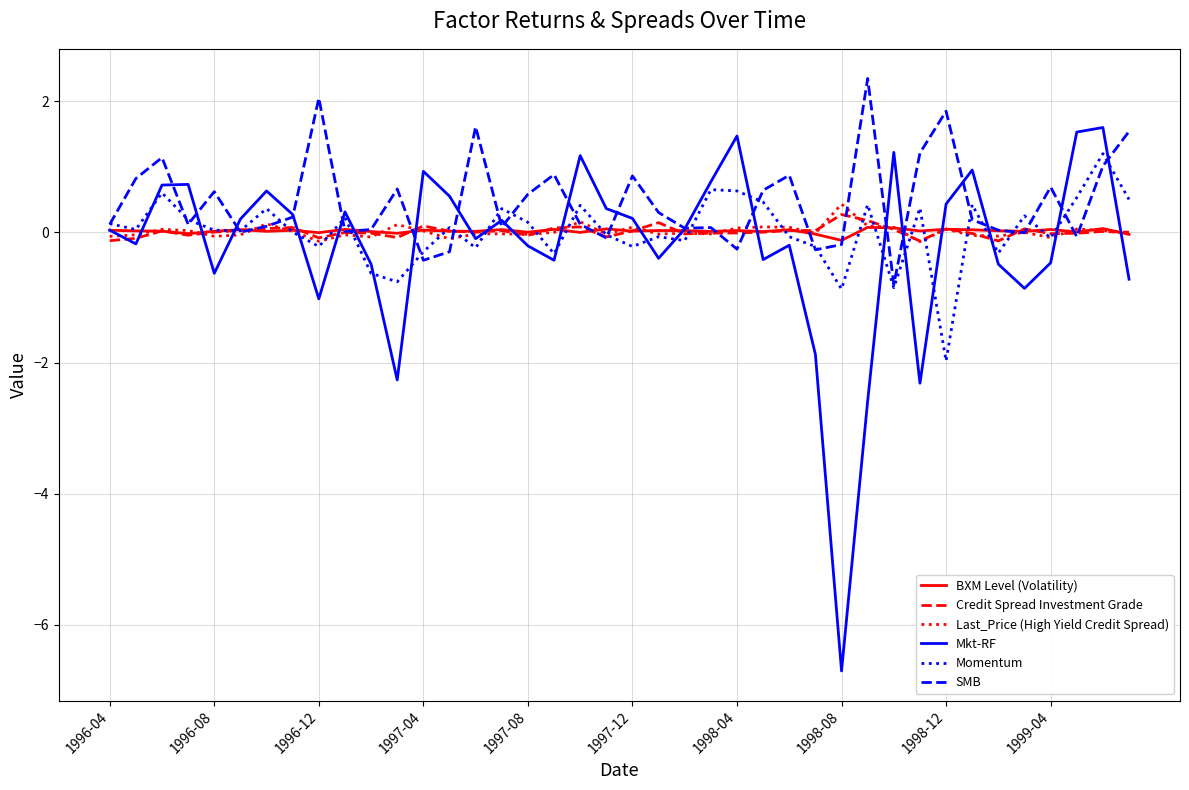

What is the maximum value shown in the chart?

2.4